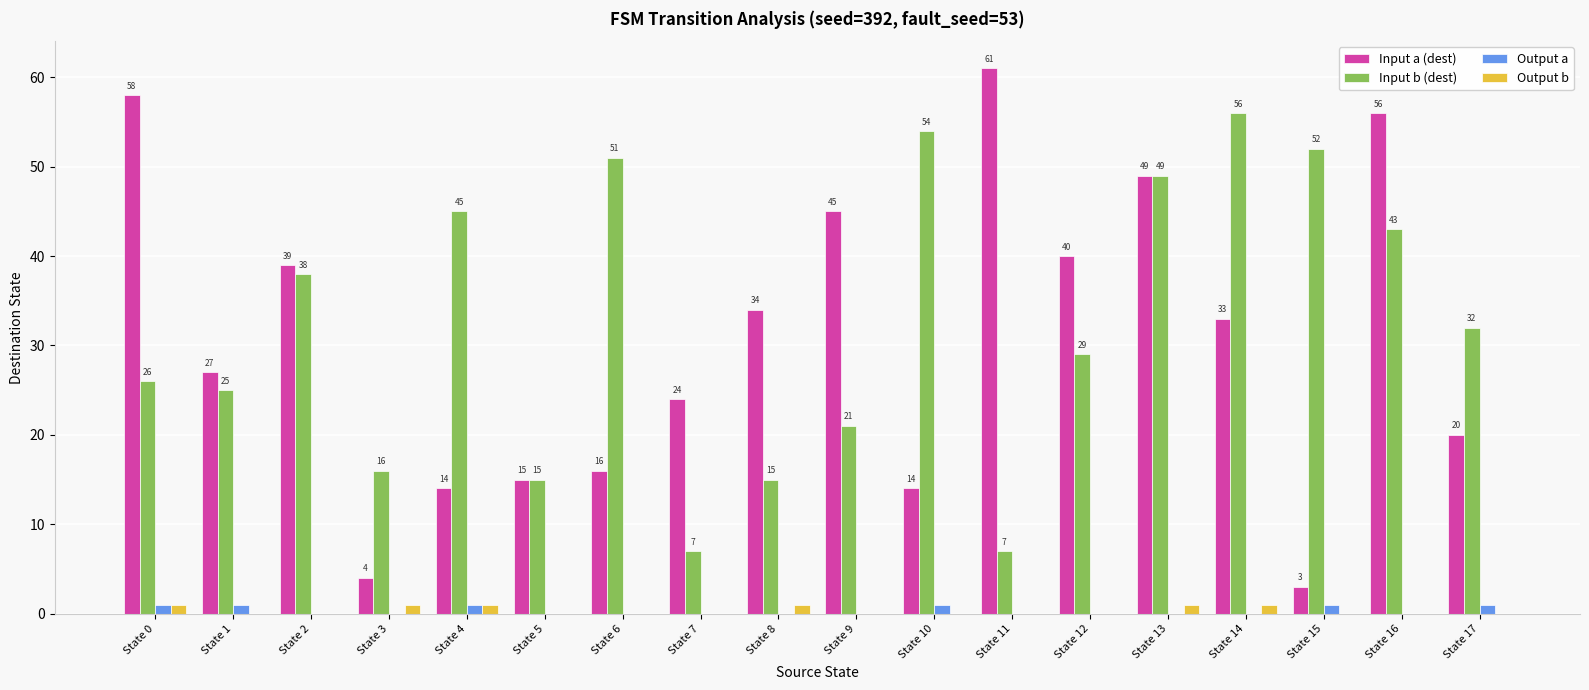

The value of Input a (dest) at State 15 is 1. True or false?

False